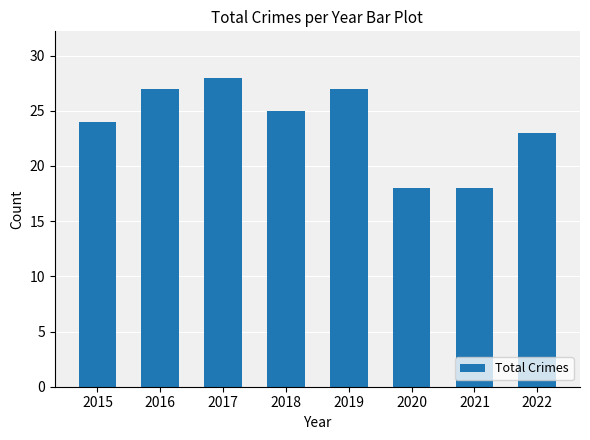

At which label is the value closest to 23?

2022